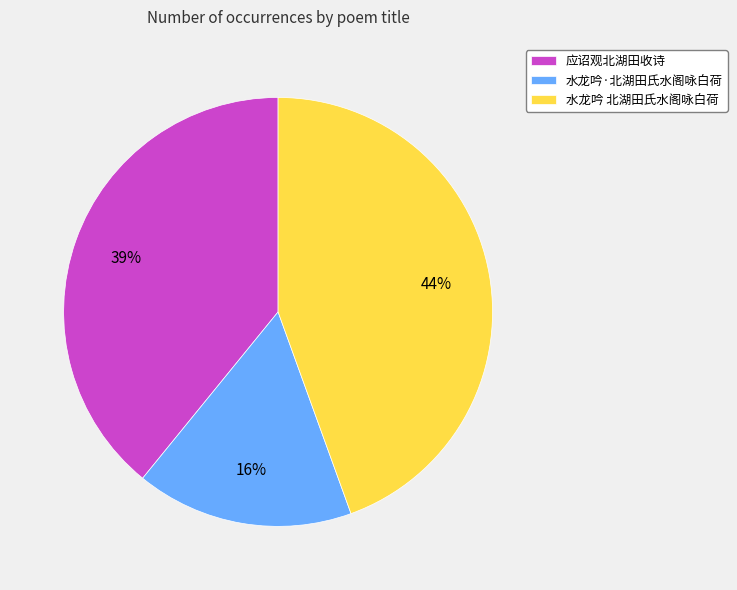

What is the largest slice in the pie chart?

水龙吟 北湖田氏水阁咏白荷